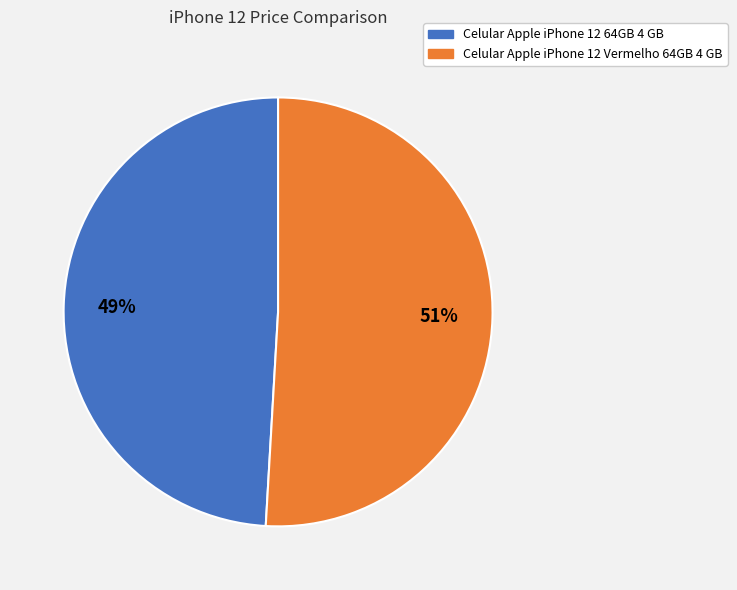

True or false: Celular Apple iPhone 12 Vermelho 64GB 4 GB accounts for 51% of the total.

True